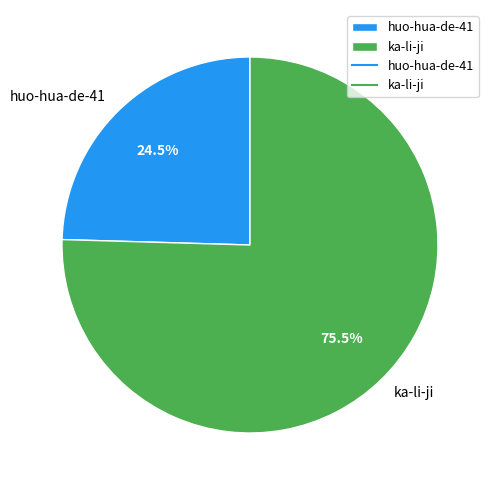

What percentage do huo-hua-de-41 and ka-li-ji together represent?

100.0%